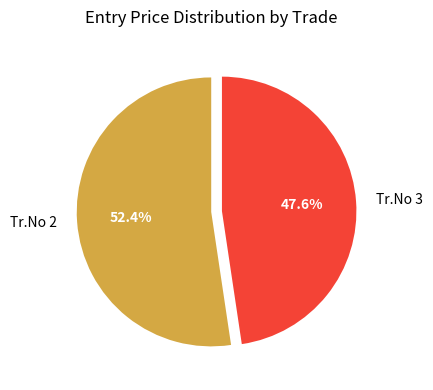

Is there a majority slice in this chart?

Yes